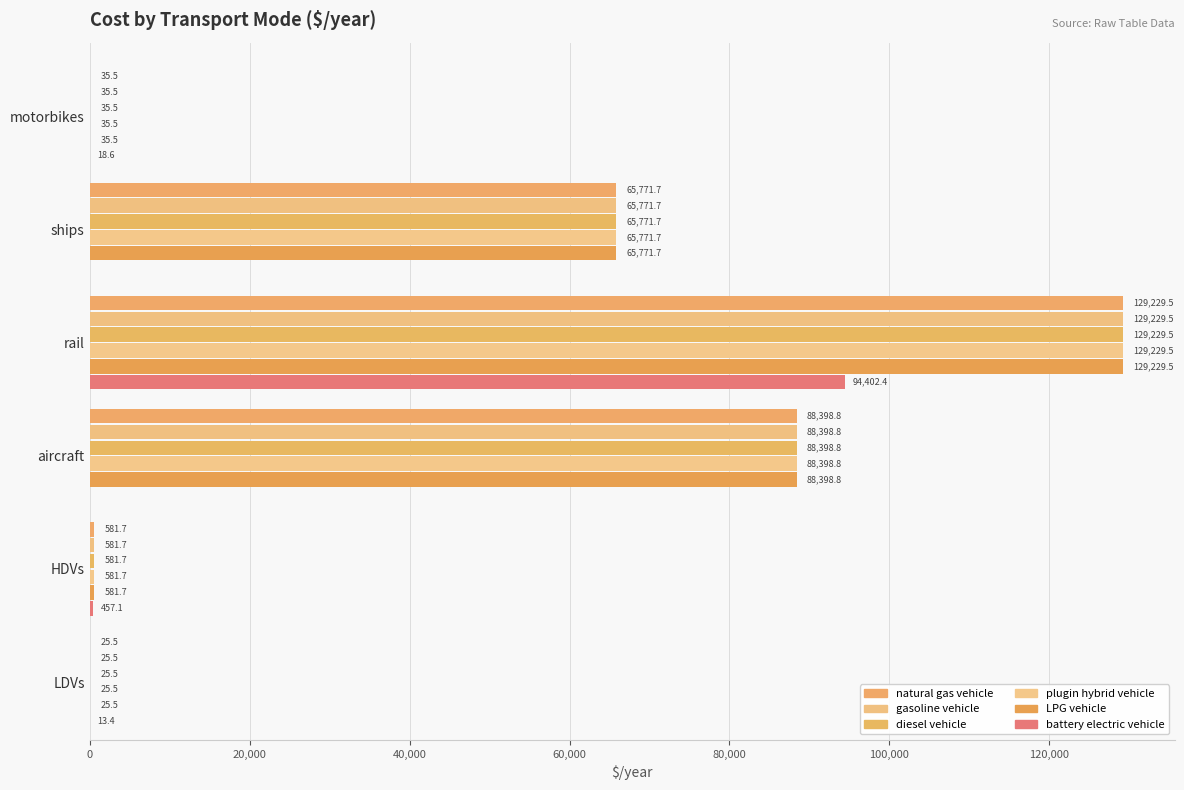

What is the difference between the maximum and second lowest values in the plugin hybrid vehicle series?

129194.1